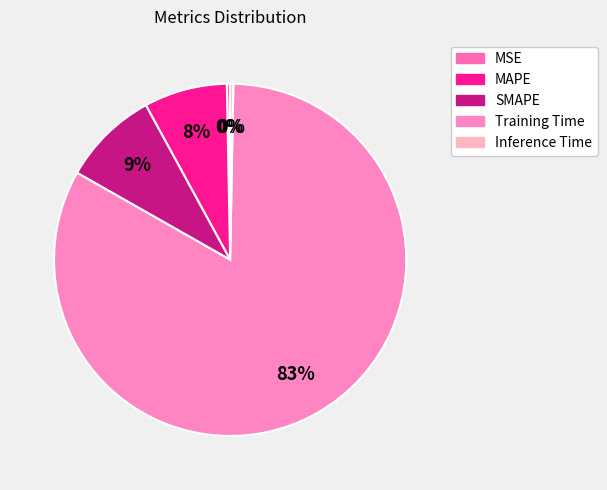

Is it true that MSE is 1% of the pie?

False